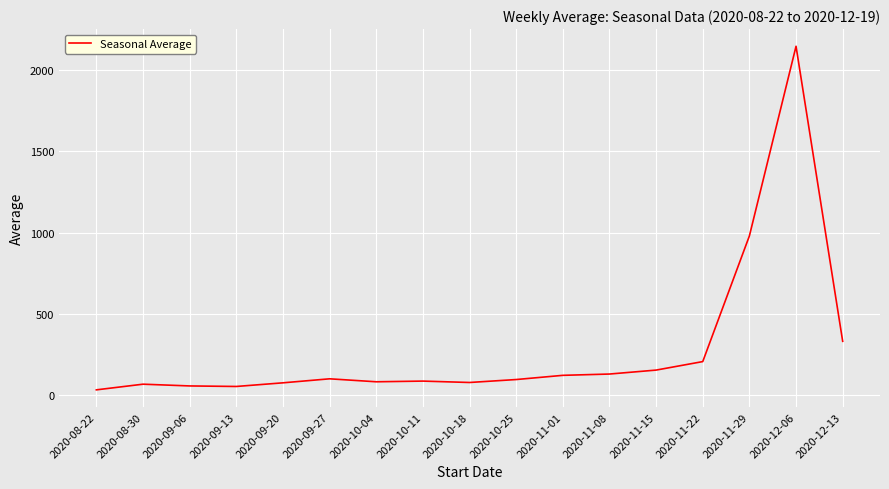

Is it true that the value at 2020-08-22 is 34.5?

True